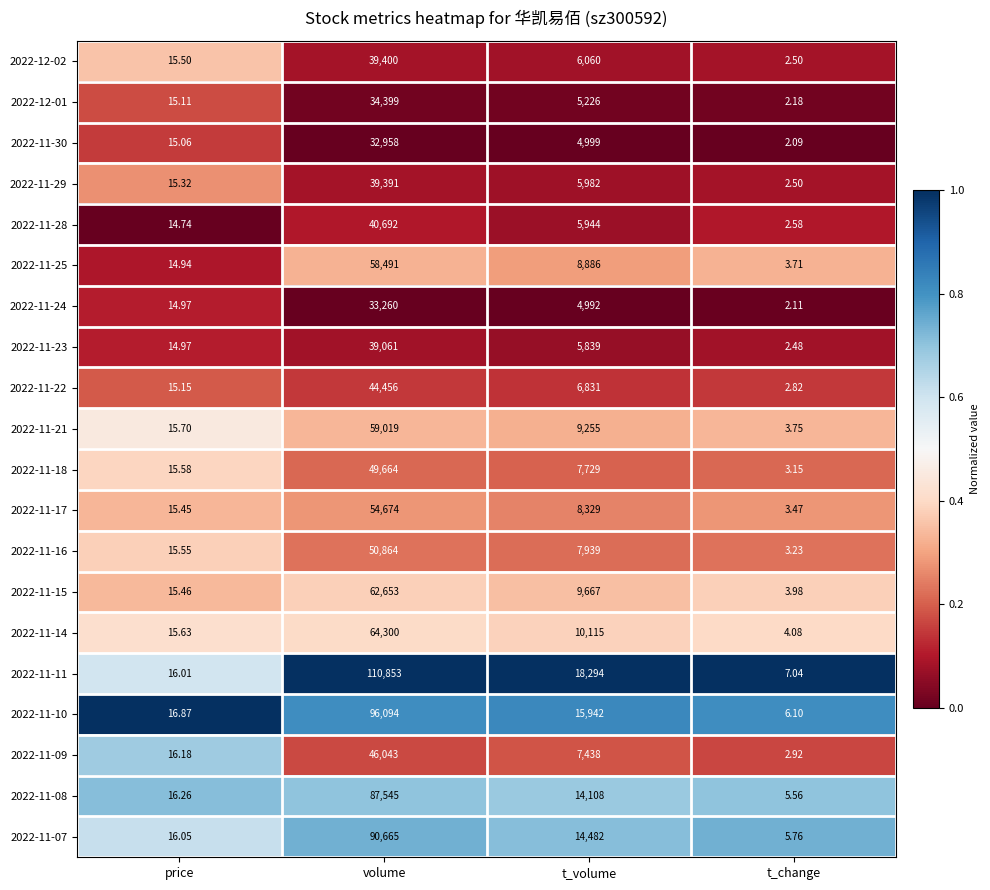

Which series has the largest total across all categories?

2022-11-11